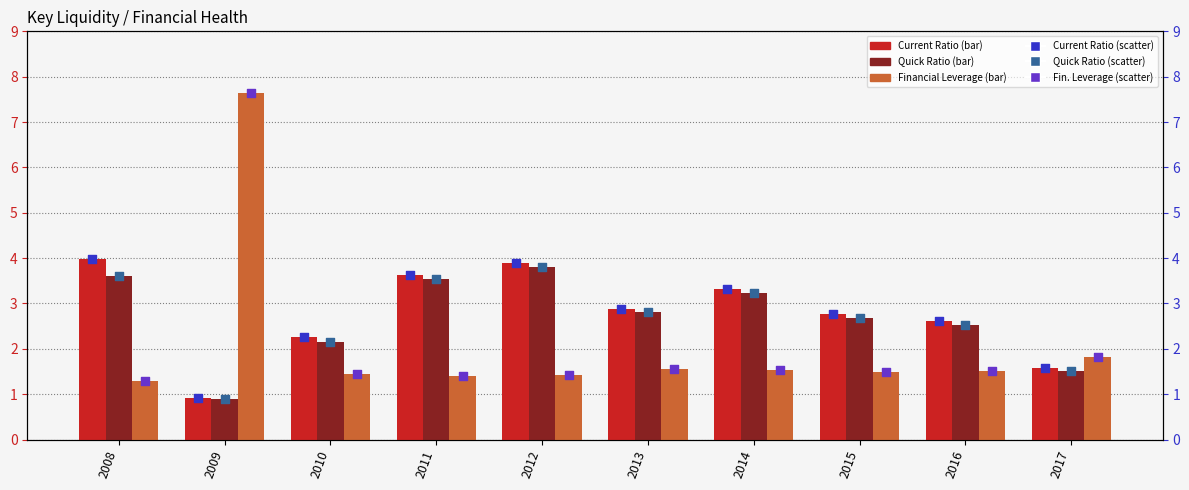

At how many categories does at least one series exceed 7?

1